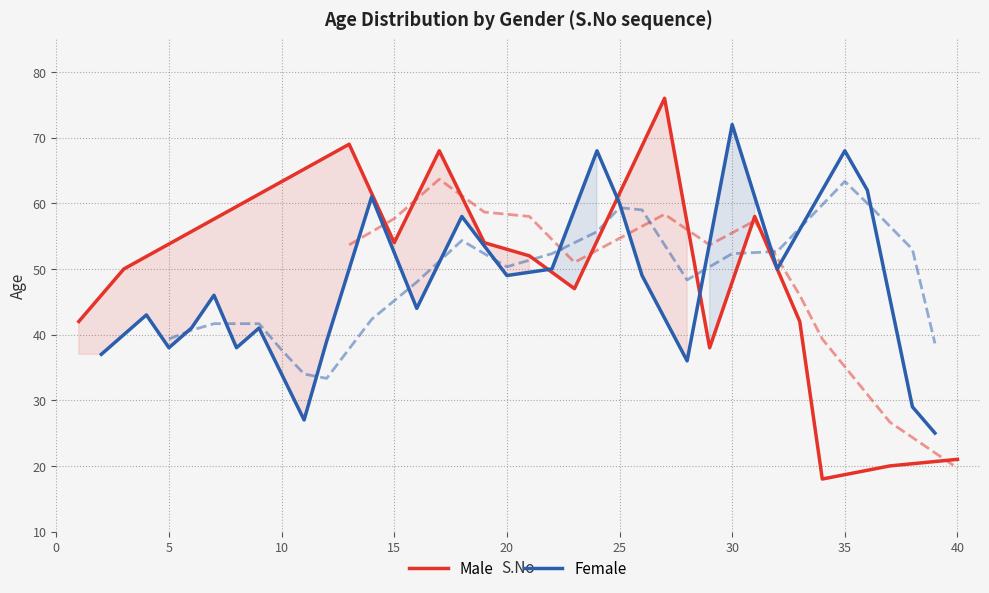

What is the sum of all values?

709